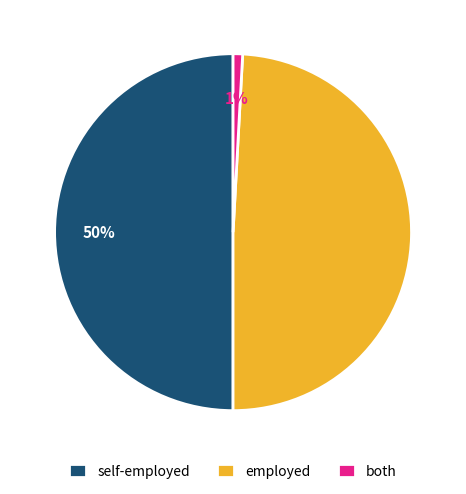

The self-employed slice represents 50% of the pie. True or false?

True